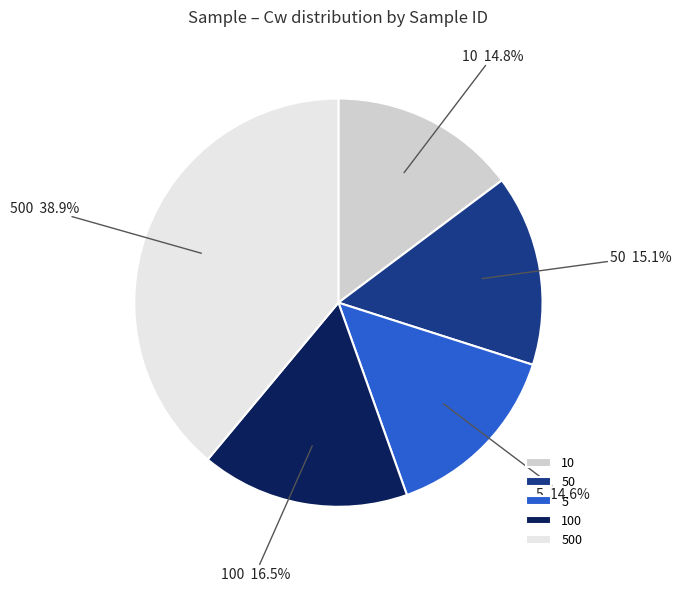

Do 500 and 10 together represent more than half of the pie?

Yes